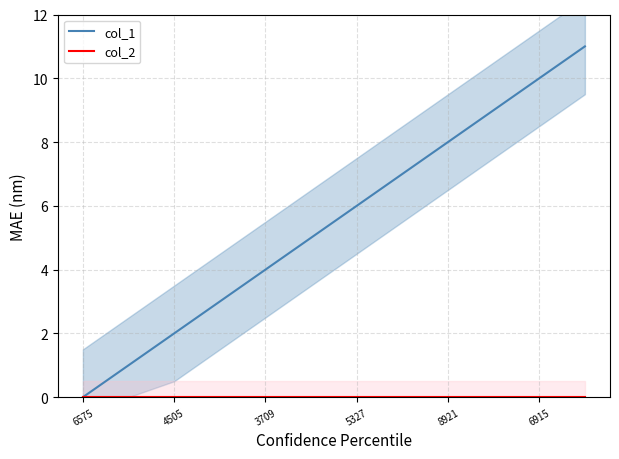

The col_1 series shows 10 at 5327. True or false?

False